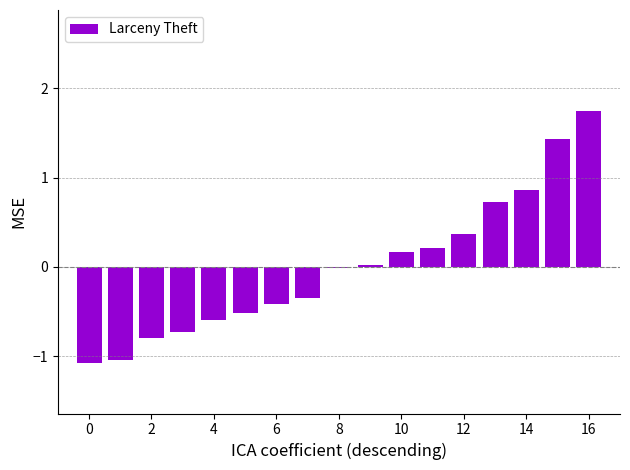

Which category has the highest value across all series?

16